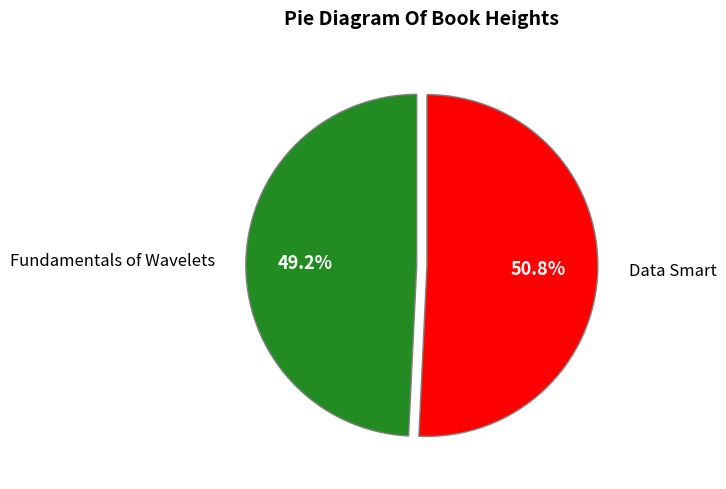

To the nearest percent, what is the combined percentage of Fundamentals of Wavelets and Data Smart?

100%